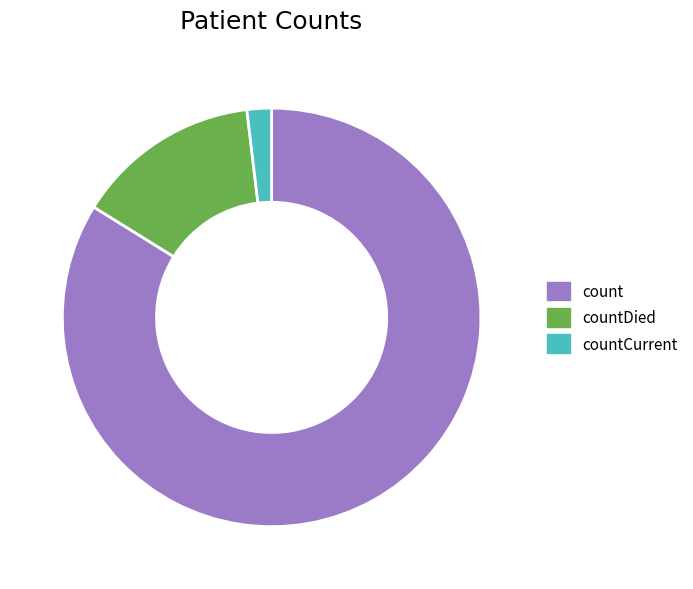

What is the smallest slice in the pie chart?

countCurrent